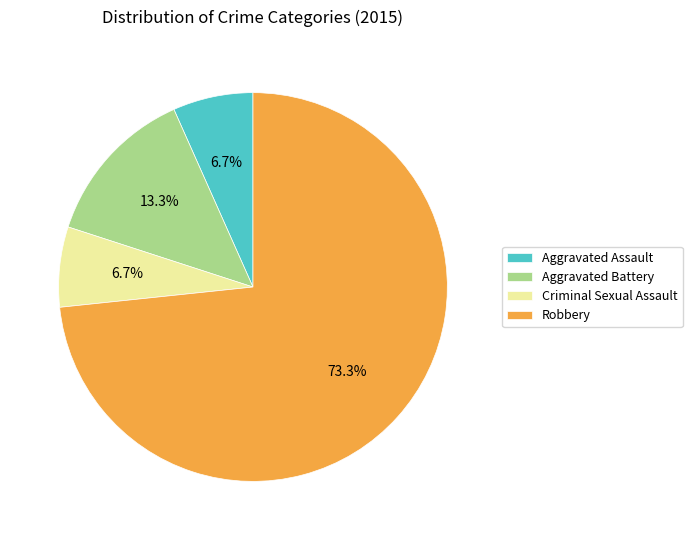

Is there any slice that represents more than half of the pie?

Yes